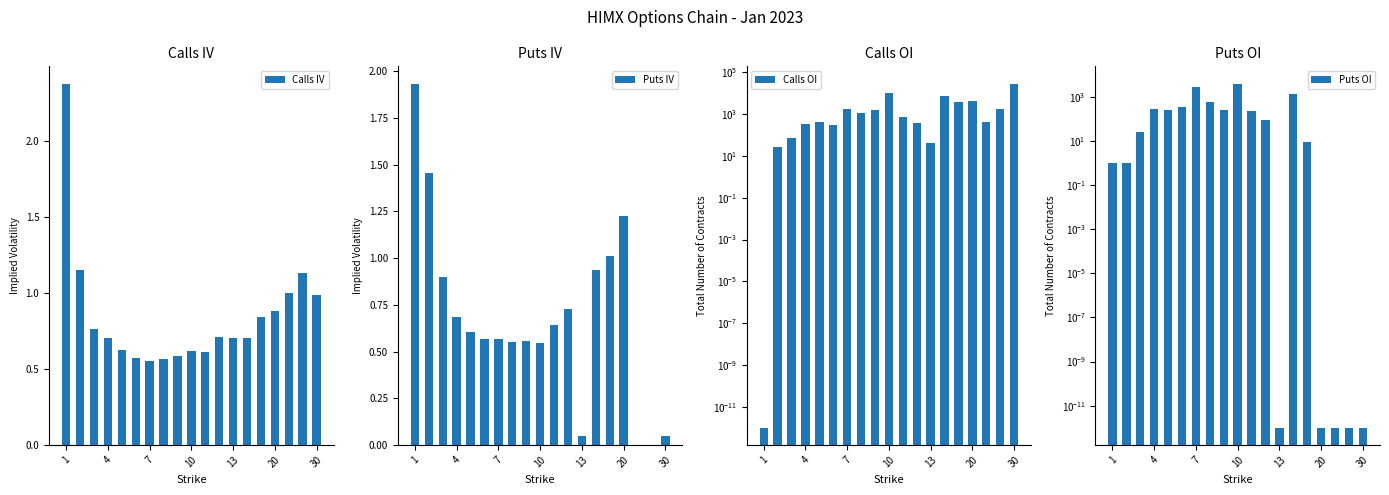

How many bars are there in total?

76